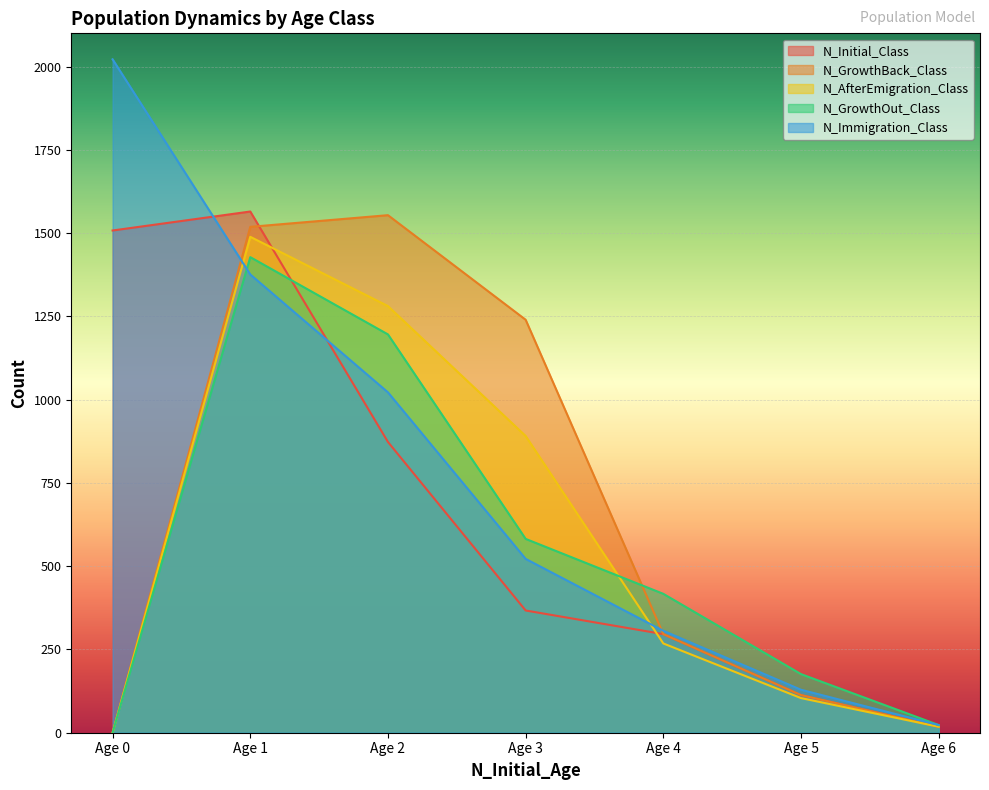

Between which two adjacent categories do N_Immigration_Class and N_AfterEmigration_Class first intersect?

Age 0 and Age 1